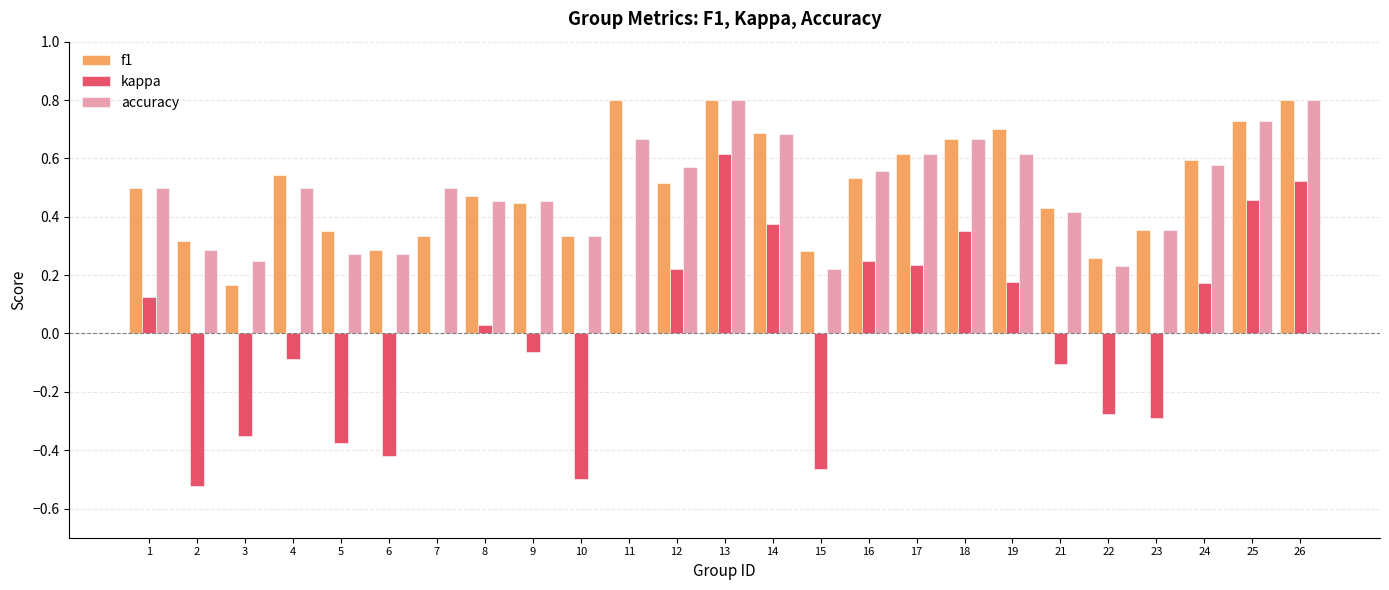

Is the value of f1 at 2 greater than the value of kappa at 14?

No